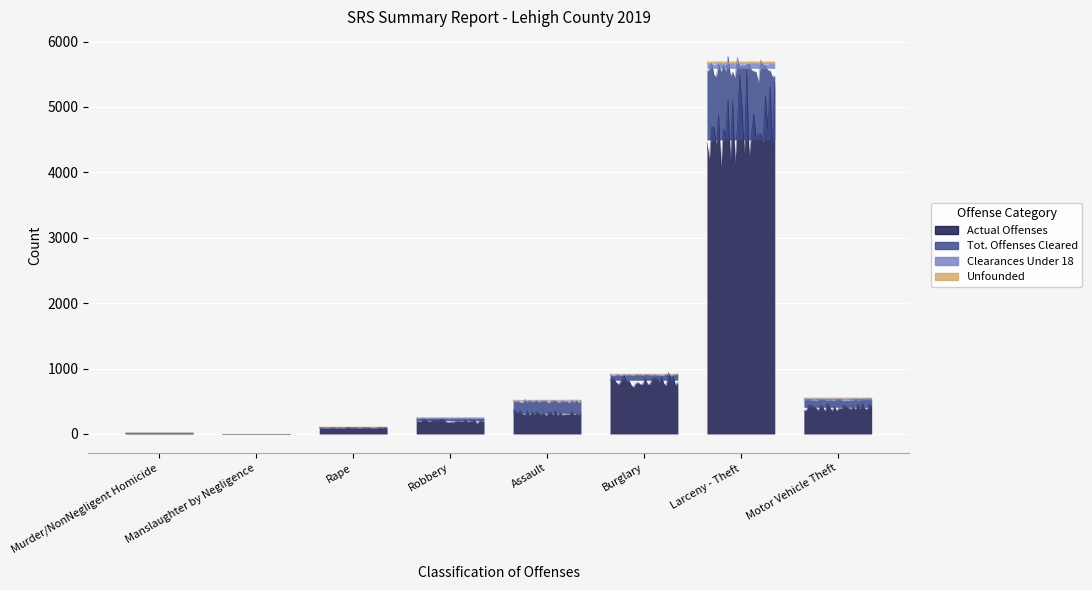

How many interior local valleys does the Clearances Under 18 series have?

1